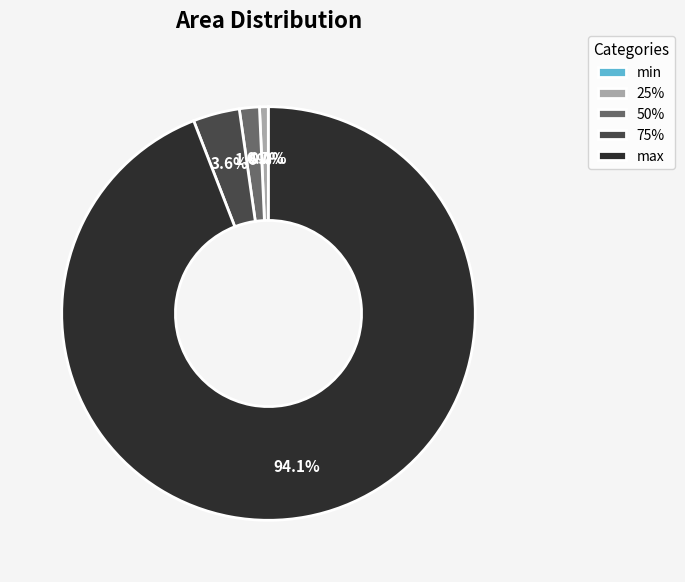

Is the sum of 25% and 75% greater than half?

No